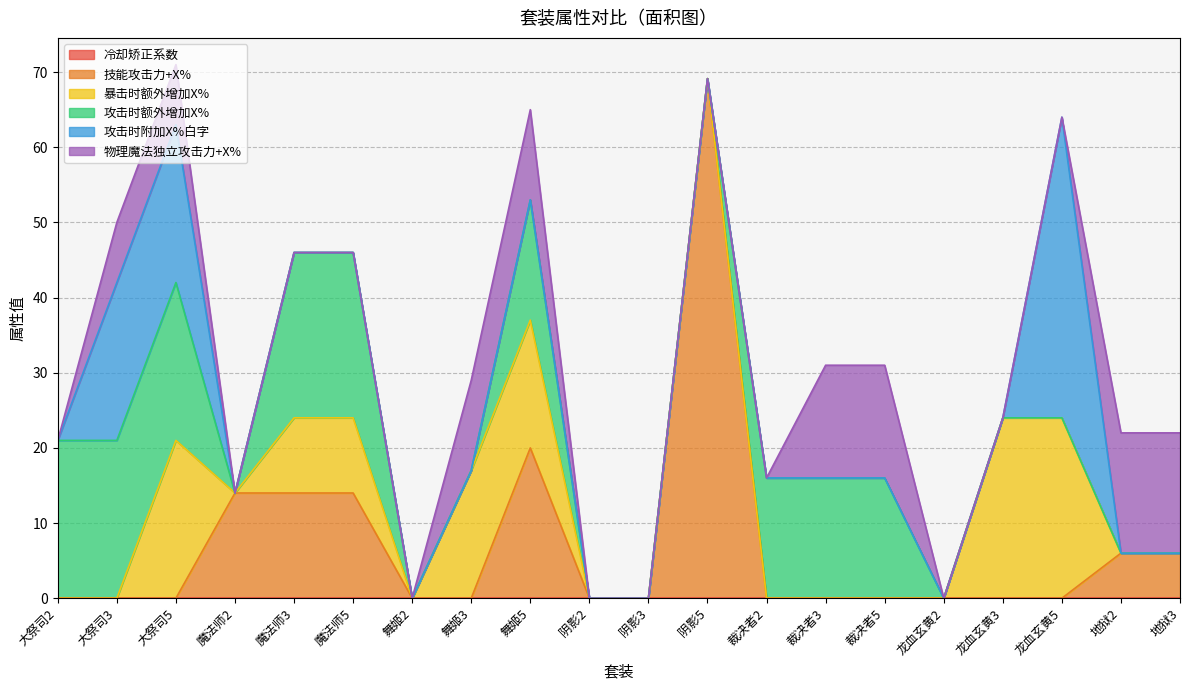

What is the total value across all series at 魔法师5?

46.0